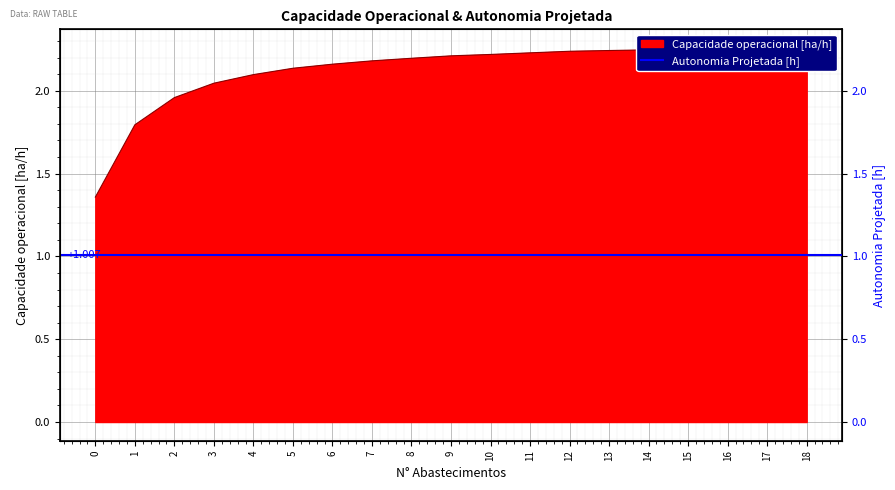

True or false: there are more than 0 points higher than both neighbors.

True